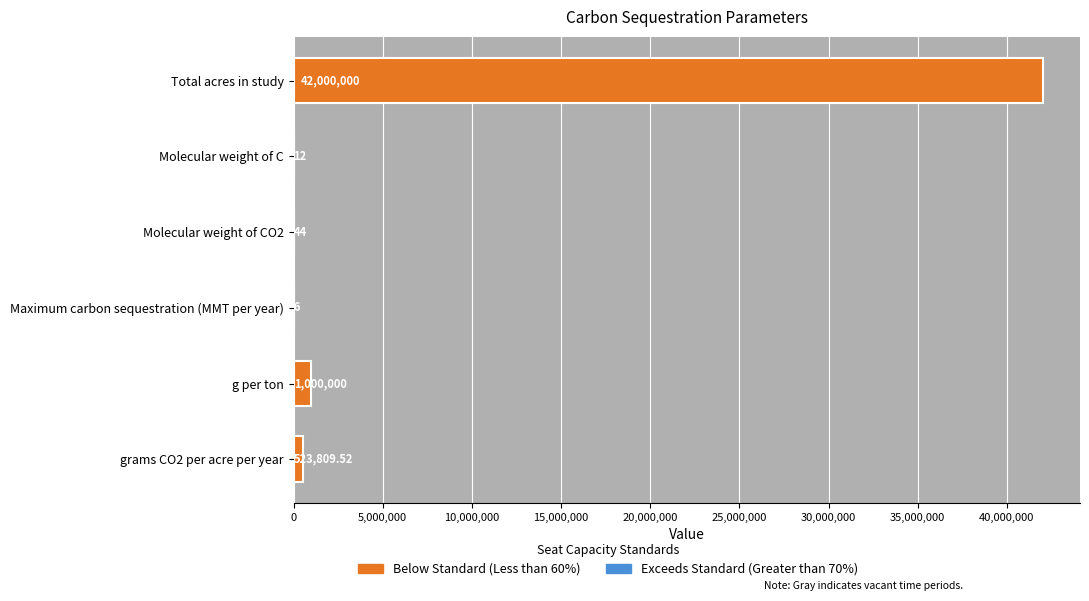

Which label corresponds to the largest value in the chart?

Total acres in study